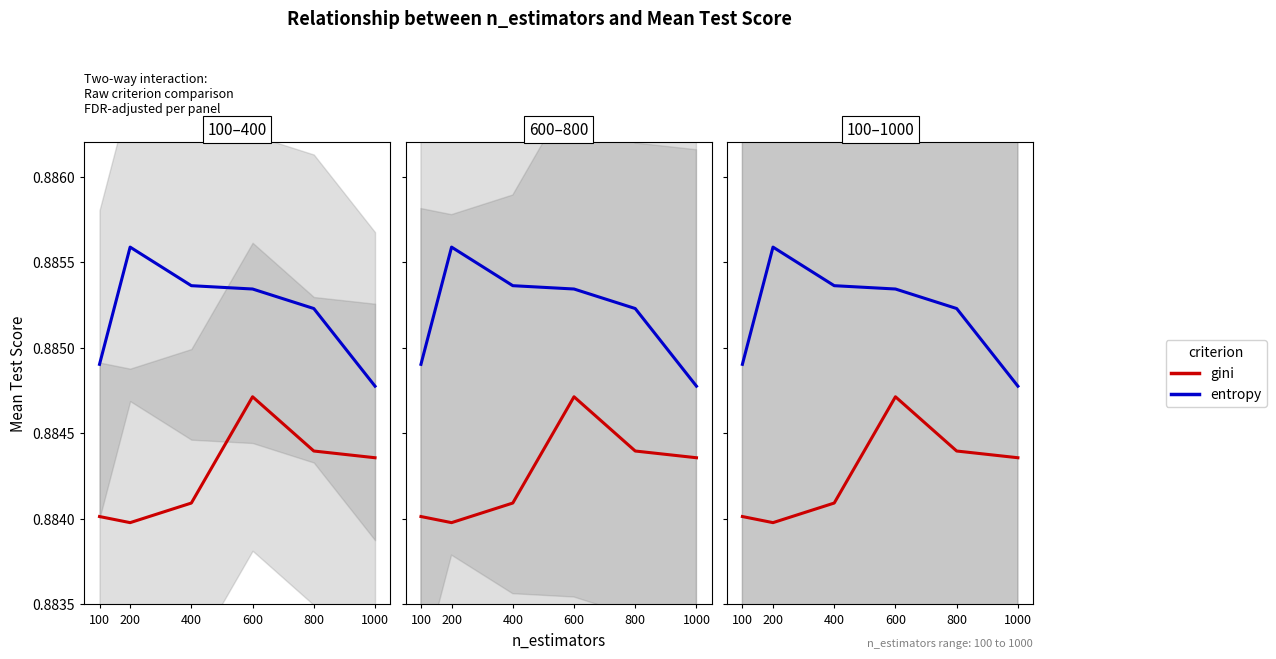

What are all the series names shown in the legend?

gini, entropy